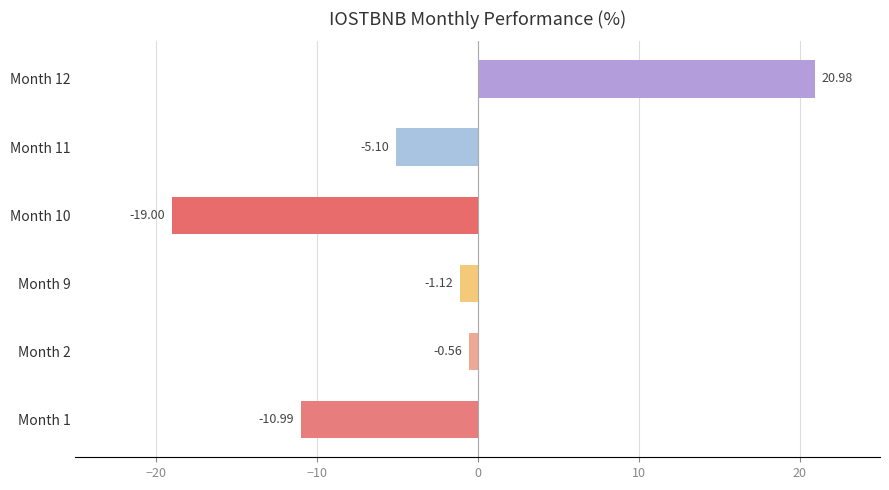

What is the change in value from Month 1 to Month 2?

+10.4